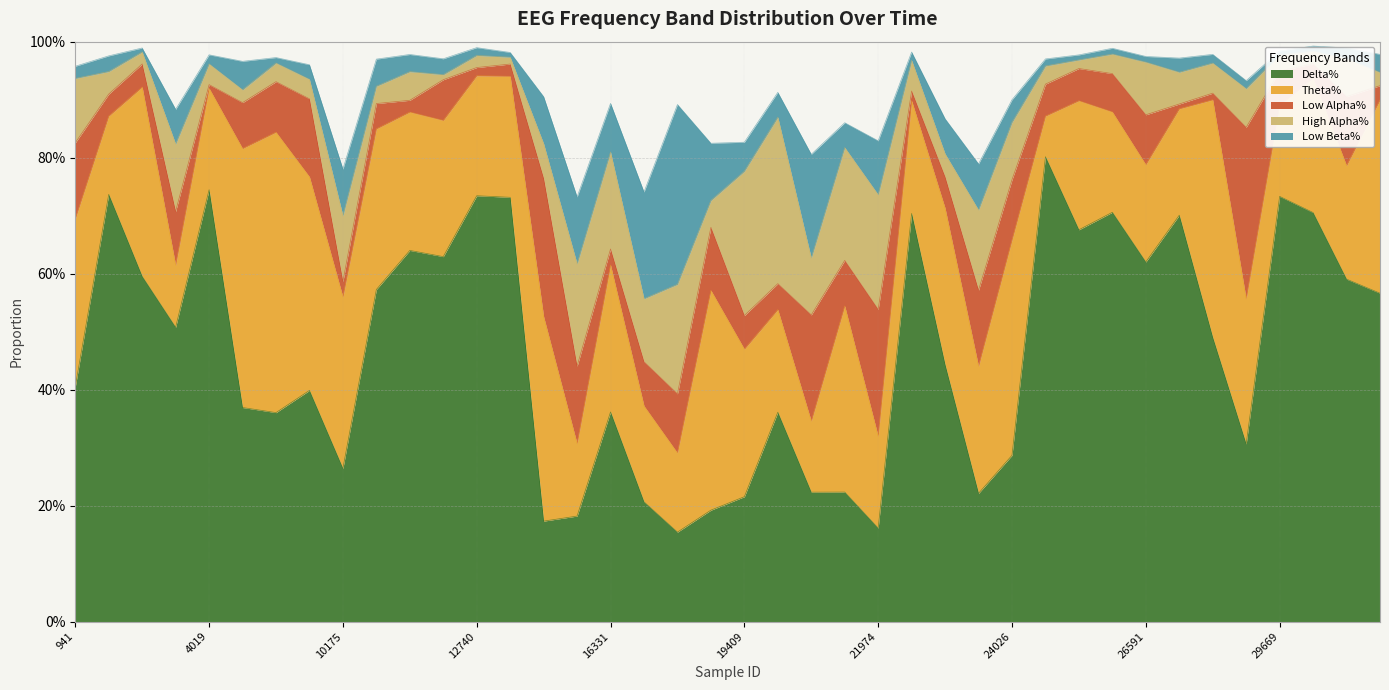

Reading right to left, list all the values displayed in this chart.

Delta%: 0.6	0.6	0.7	0.7	0.3	0.5	0.7	0.6	0.7	0.7	0.8	0.3	0.2	0.4	0.7	0.2	0.2	0.2	0.4	0.2	0.2	0.2	0.2	0.4	0.2	0.2	0.7	0.7	0.6	0.6	0.6	0.3	0.4	0.4	0.4	0.7	0.5	0.6	0.7	0.4
Theta%: 0.3	0.2	0.2	0.2	0.2	0.4	0.2	0.2	0.2	0.2	0.1	0.4	0.2	0.3	0.2	0.2	0.3	0.1	0.2	0.3	0.4	0.1	0.2	0.3	0.1	0.4	0.2	0.2	0.2	0.2	0.3	0.3	0.4	0.5	0.4	0.2	0.1	0.3	0.1	0.3
Low Alpha%: 0.0	0.1	0.0	0.1	0.3	0.0	0.0	0.1	0.1	0.1	0.1	0.1	0.1	0.1	0.0	0.2	0.1	0.2	0.0	0.1	0.1	0.1	0.1	0.0	0.1	0.2	0.0	0.0	0.1	0.0	0.0	0.0	0.1	0.1	0.1	0.0	0.1	0.0	0.0	0.1
High Alpha%: 0.0	0.1	0.0	0.0	0.1	0.1	0.1	0.1	0.0	0.0	0.0	0.1	0.1	0.0	0.1	0.2	0.2	0.1	0.3	0.2	0.0	0.2	0.1	0.2	0.2	0.1	0.0	0.0	0.0	0.0	0.0	0.1	0.0	0.0	0.0	0.0	0.1	0.0	0.0	0.1
Low Beta%: 0.0	0.0	0.0	0.0	0.0	0.0	0.0	0.0	0.0	0.0	0.0	0.0	0.1	0.1	0.0	0.1	0.0	0.2	0.0	0.1	0.1	0.3	0.2	0.1	0.1	0.1	0.0	0.0	0.0	0.0	0.0	0.1	0.0	0.0	0.0	0.0	0.1	0.0	0.0	0.0